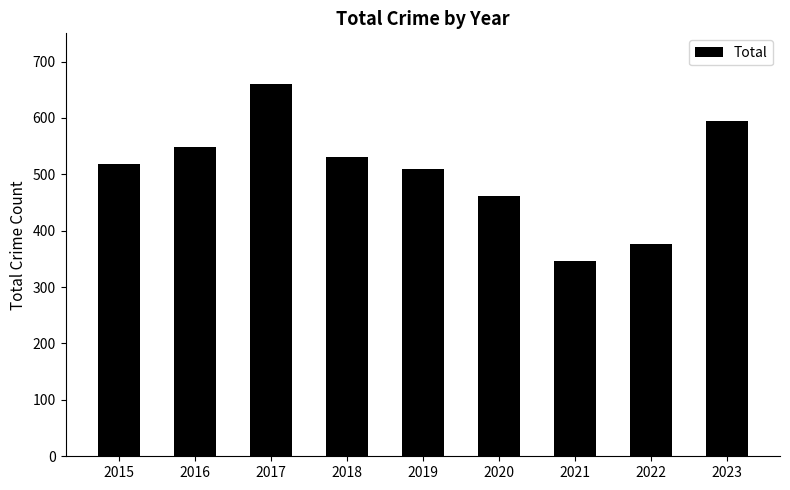

Between 2016 and 2015, which is larger?

2016